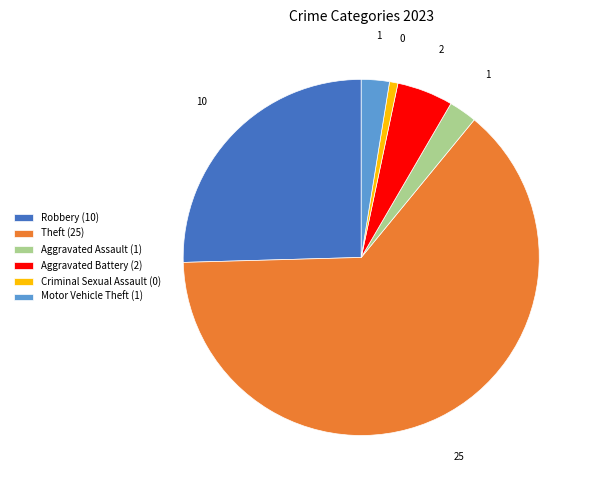

How many slices are in this pie chart?

6